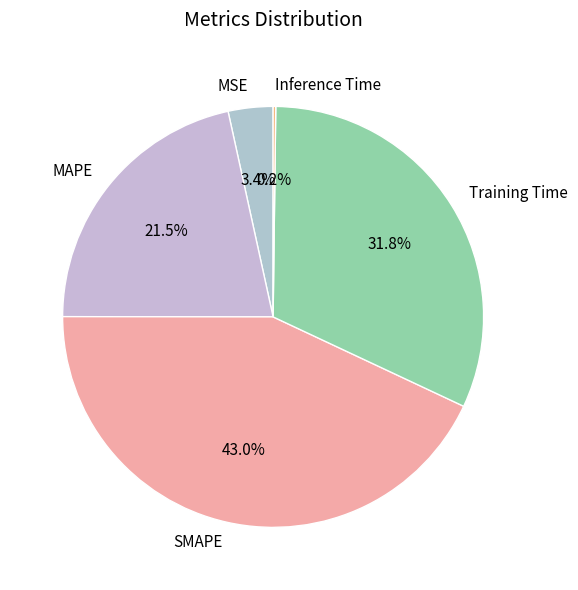

Between MAPE and MSE, which is larger?

MAPE